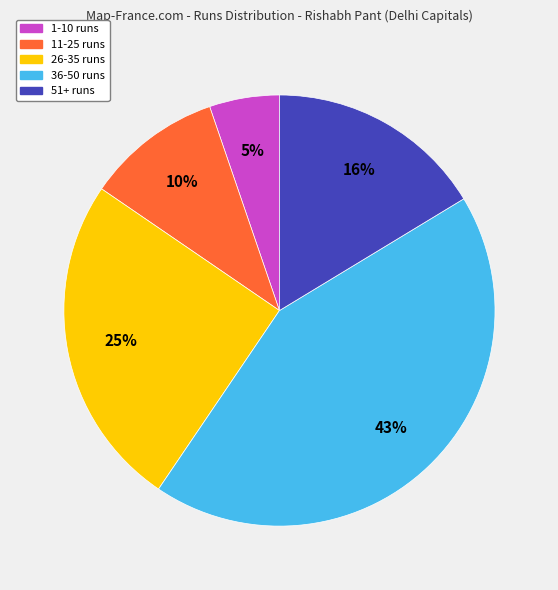

How many segments does this pie chart have?

5